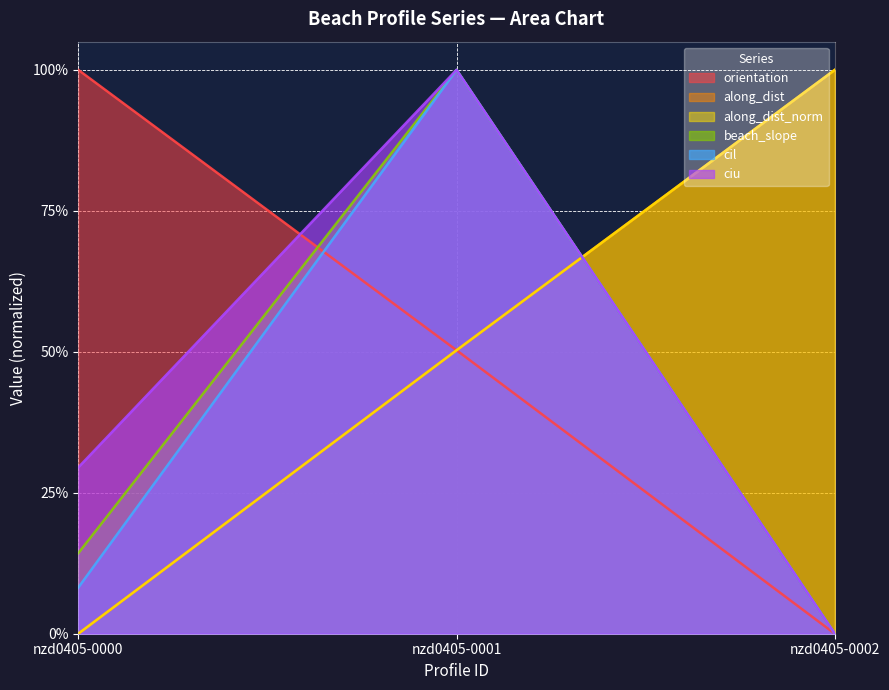

What is the value of the along_dist_norm point at the 2nd from the left?

0.5